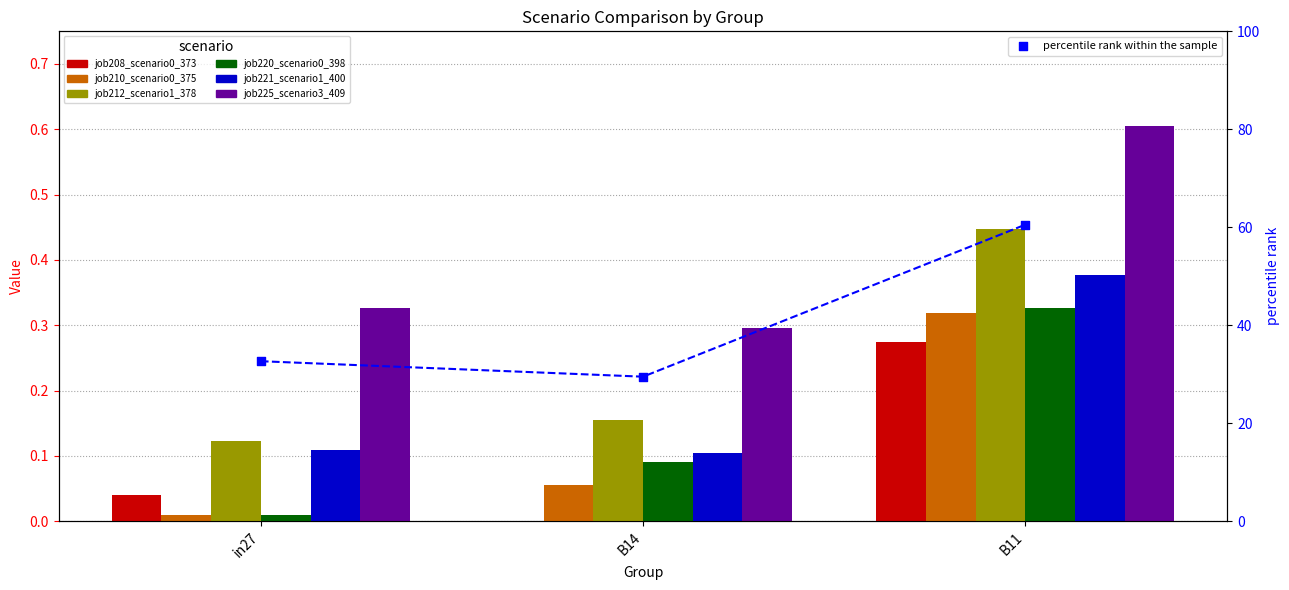

What are all the series names shown in the legend?

job208_scenario0_373, job210_scenario0_375, job212_scenario1_378, job220_scenario0_398, job221_scenario1_400, job225_scenario3_409